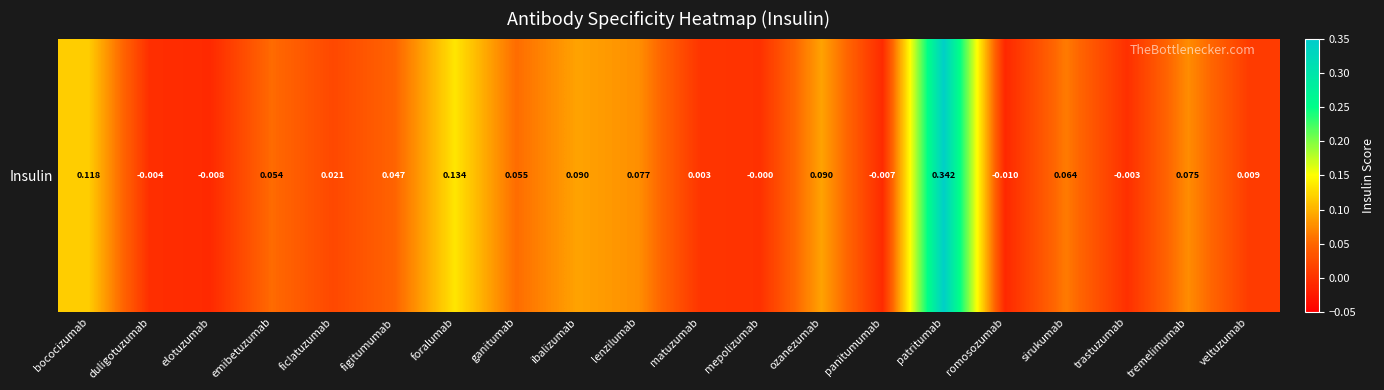

How many negative values are there?

6